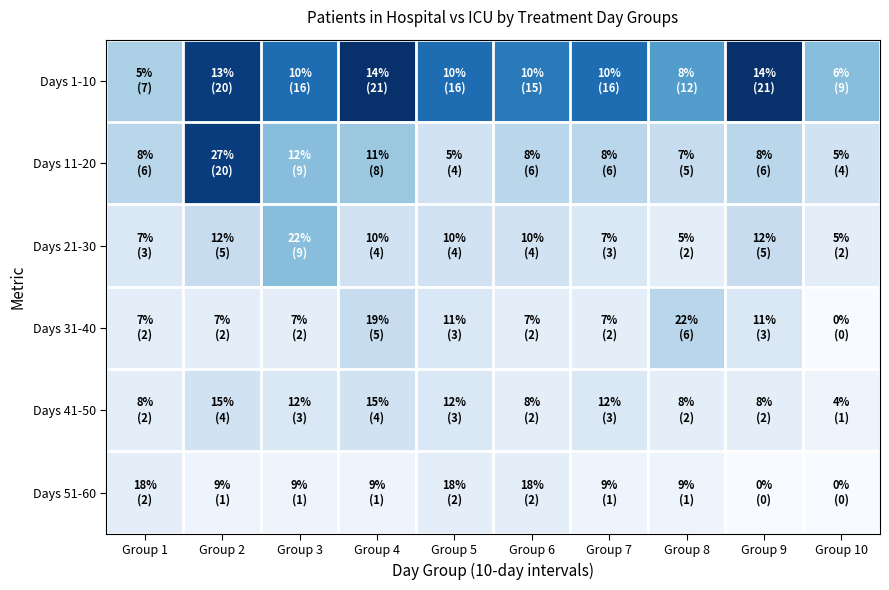

Which series has the largest total across all categories?

Days 1-10